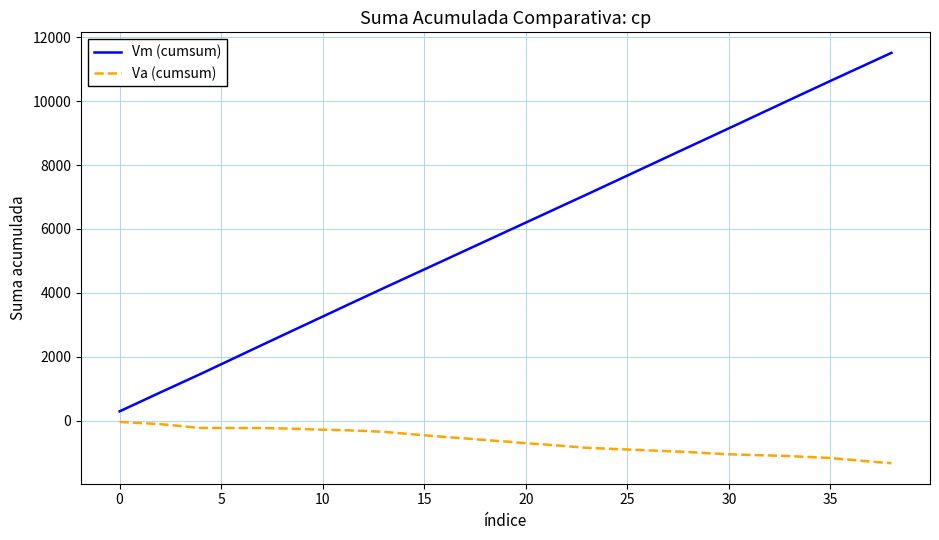

What is the difference between the maximum and minimum values in the Vm (cumsum) series?

11215.3